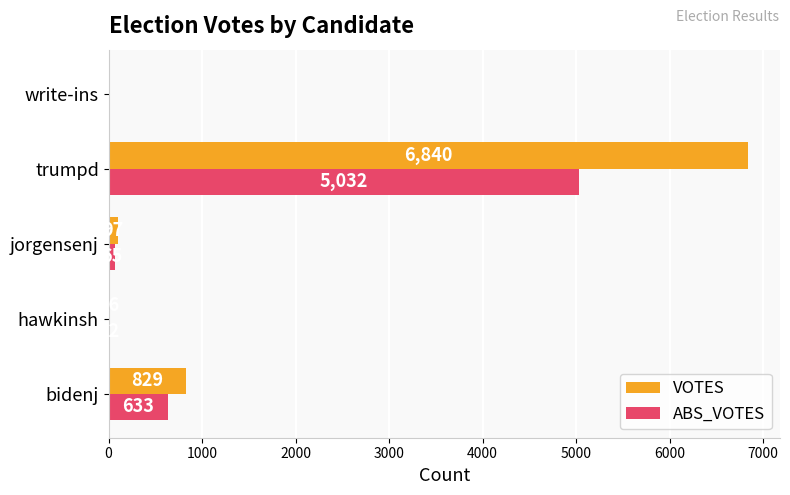

How many data points does each series have?

5